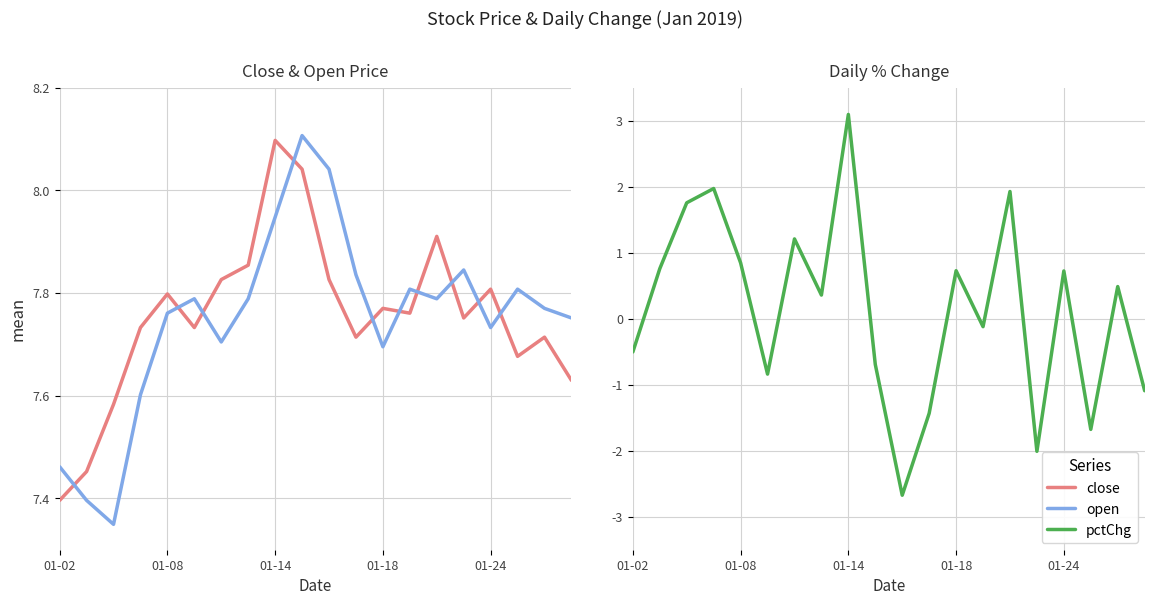

What is the maximum value for pctChg?

3.1